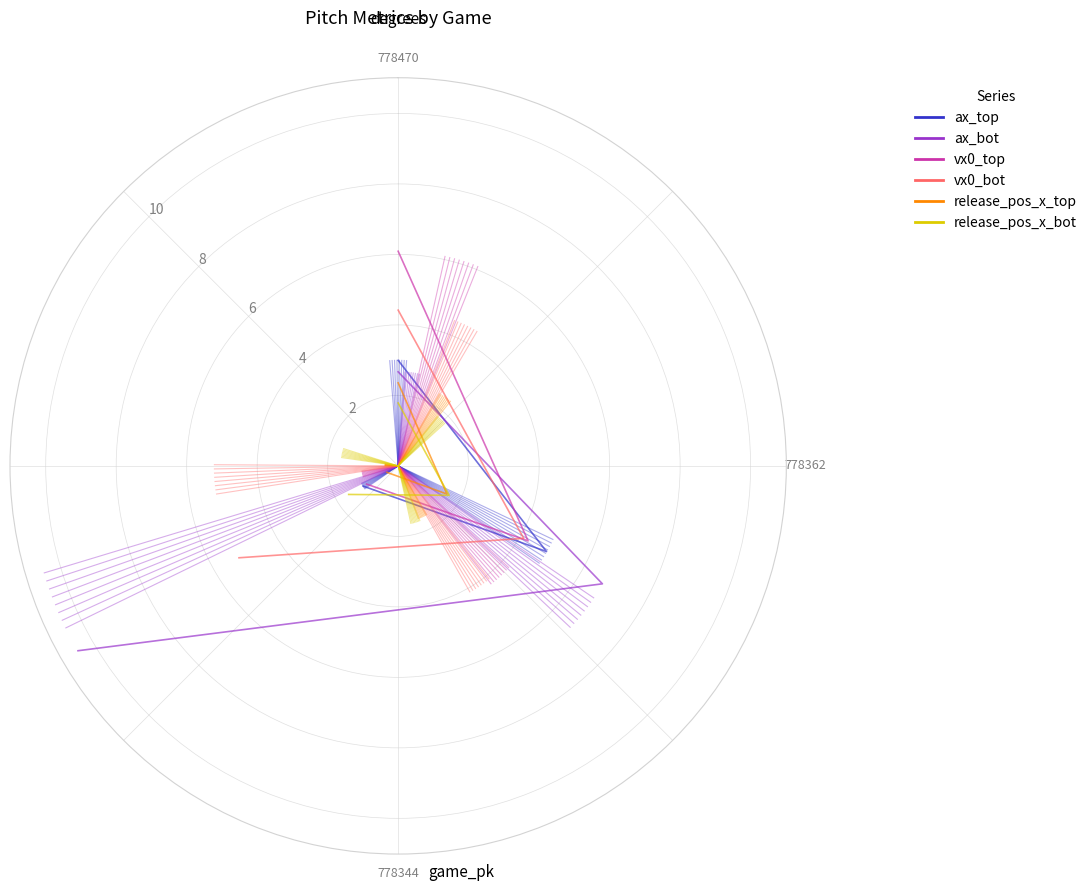

Which series has the largest range (max minus min)?

ax_bot